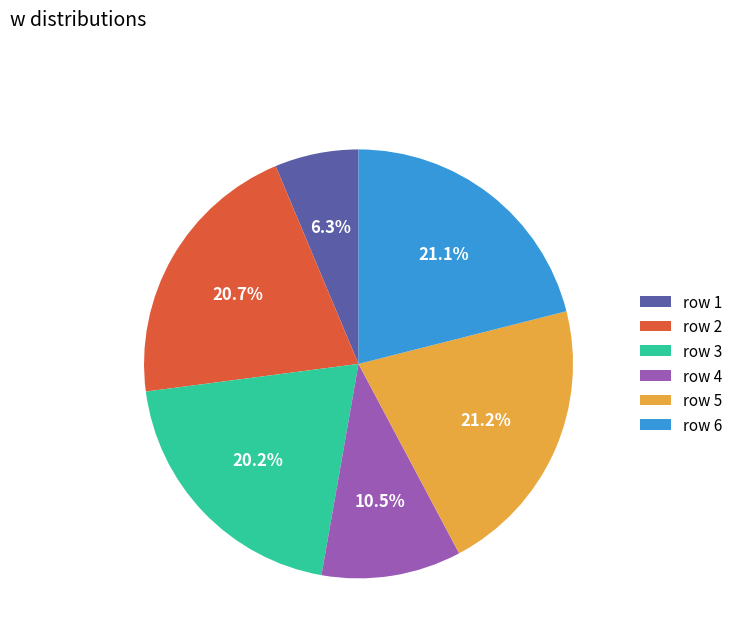

Between row 4 and row 5, which is larger?

row 5